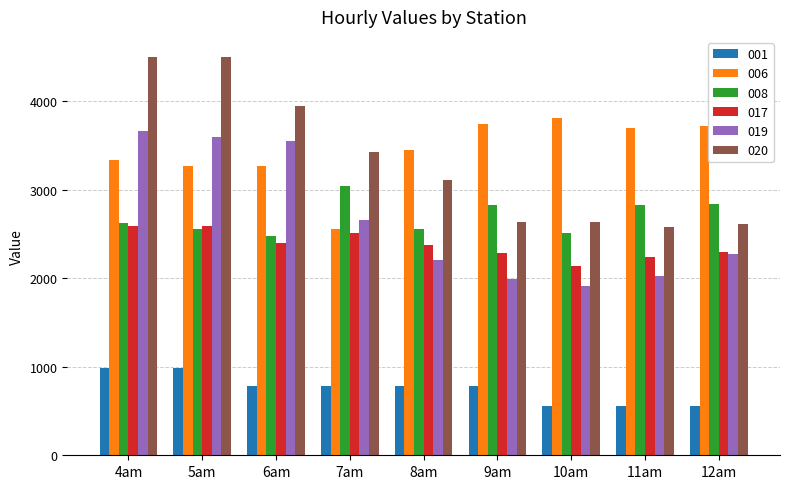

What is the smallest value displayed?

557.8